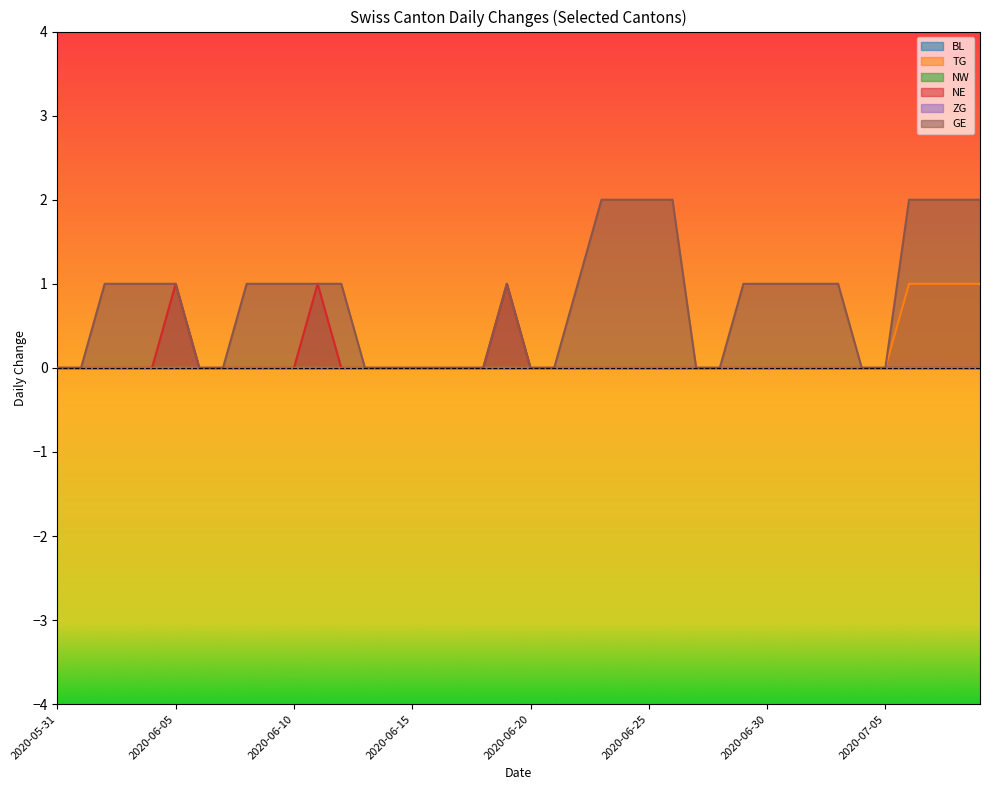

Does the chart display data point markers on the line(s)?

No